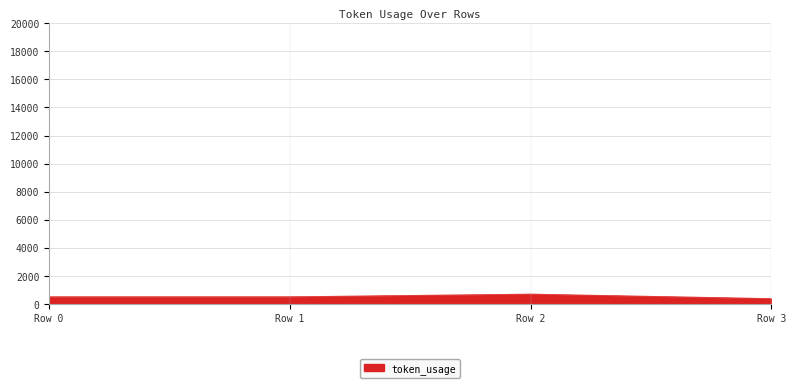

The value at Row 1 is 529. True or false?

True